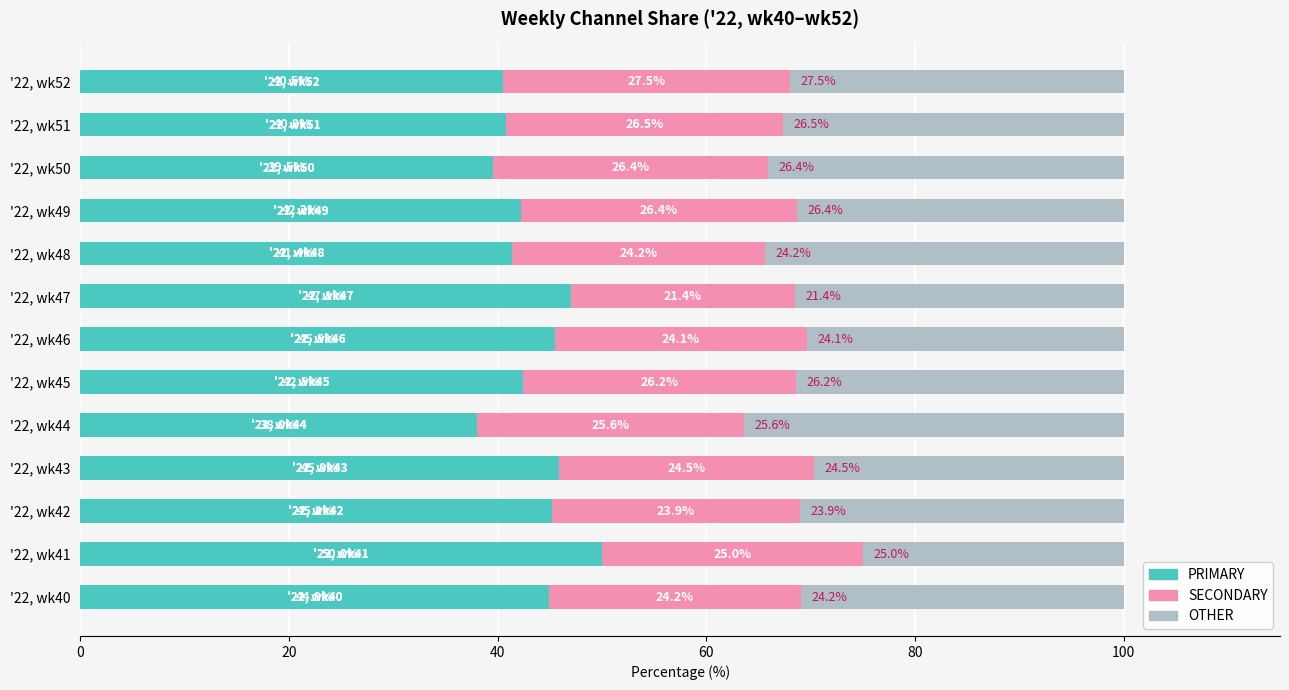

What is the sum of the PRIMARY values at '22, wk44 and '22, wk42?

83.2